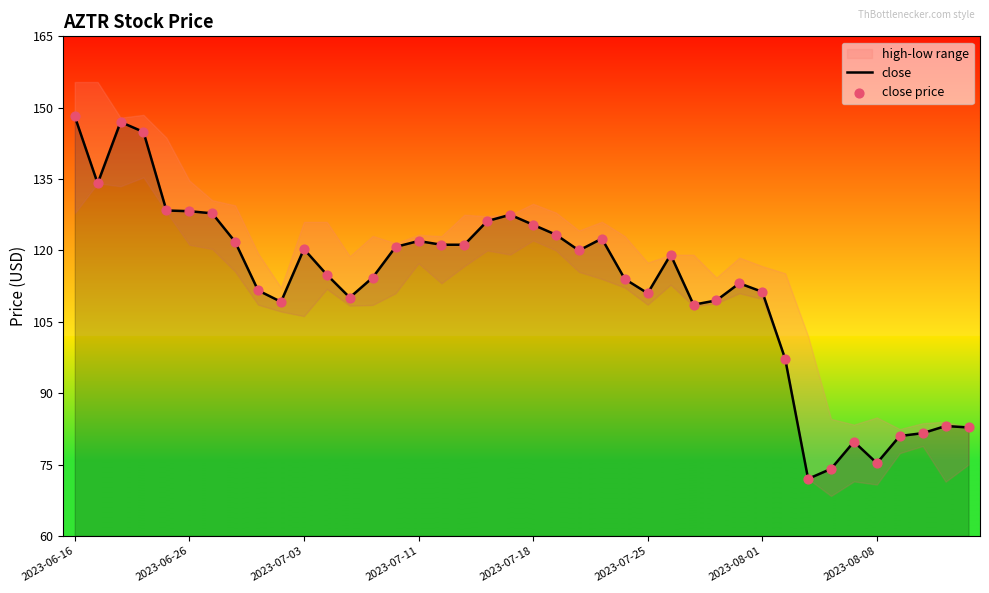

At how many categories does at least one series exceed 108?

31